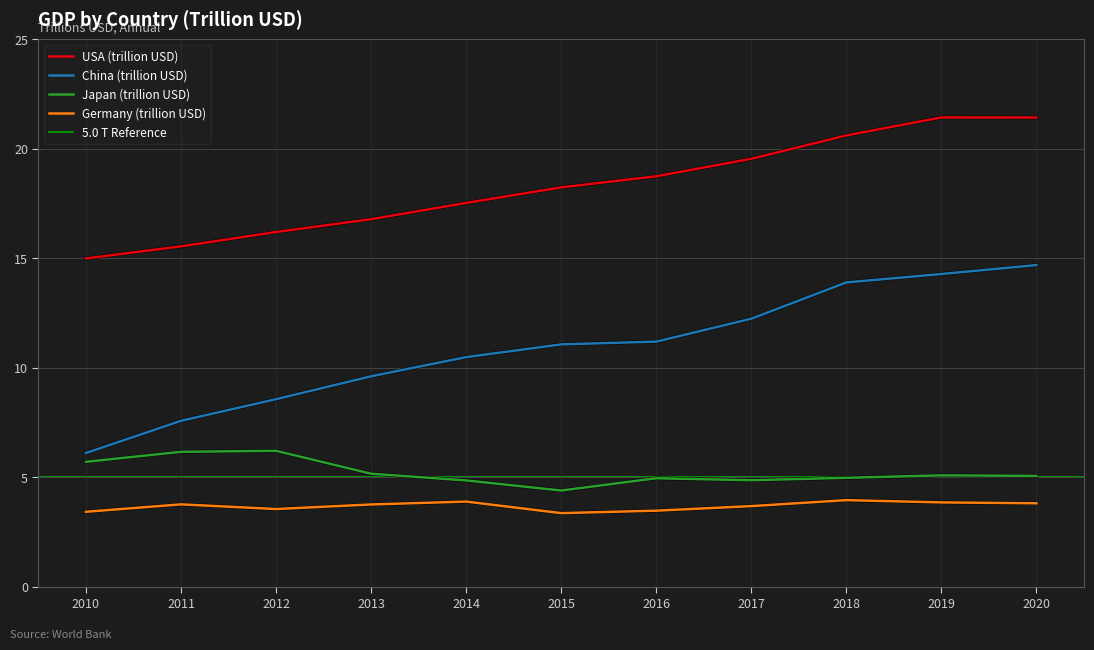

List the labels in order of USA (trillion USD) value, largest first.

2019, 2020, 2018, 2017, 2016, 2015, 2014, 2013, 2012, 2011, 2010